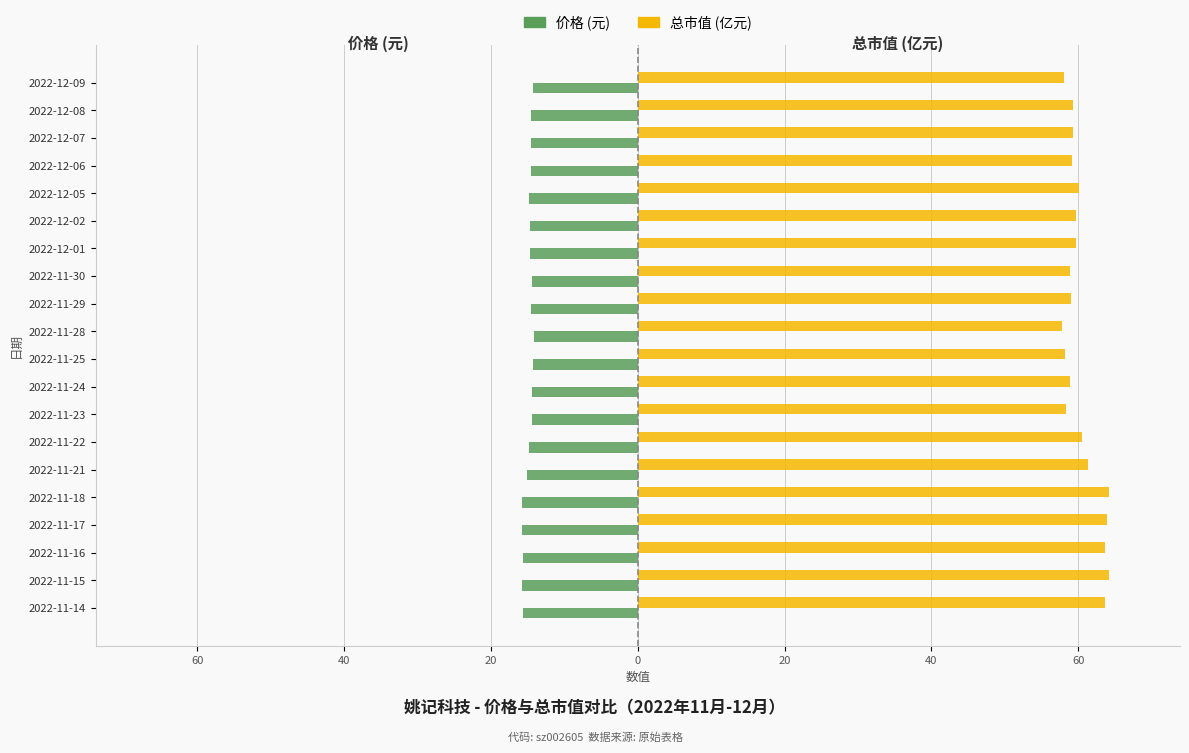

List the series in order of their peak value, lowest first.

价格 (元), 总市值 (亿元)